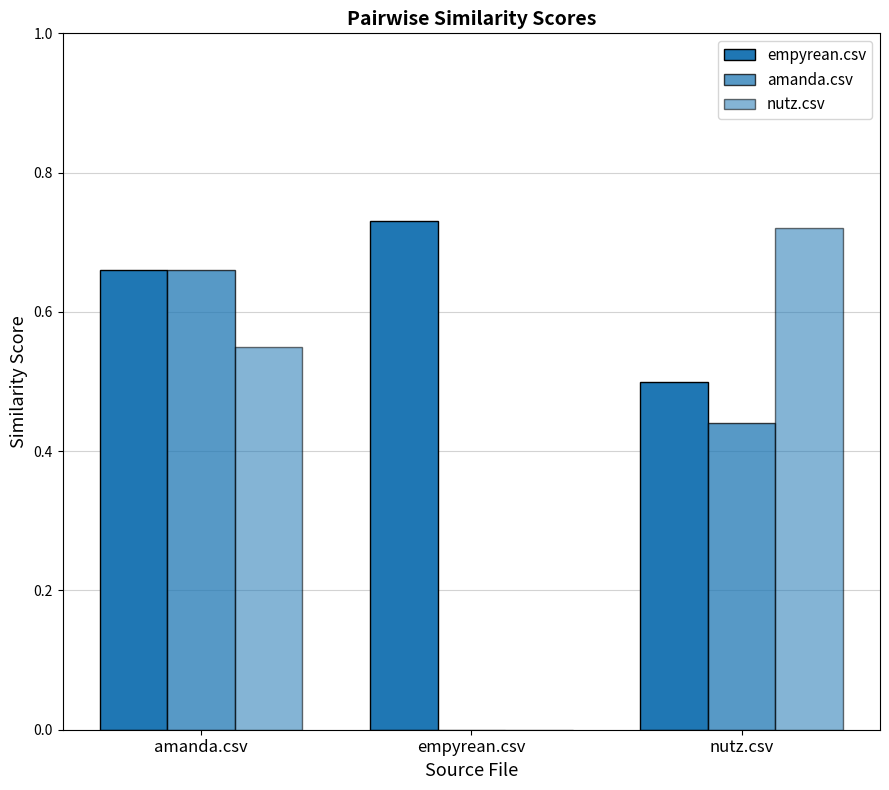

The value of amanda.csv at amanda.csv is 0.7. True or false?

True